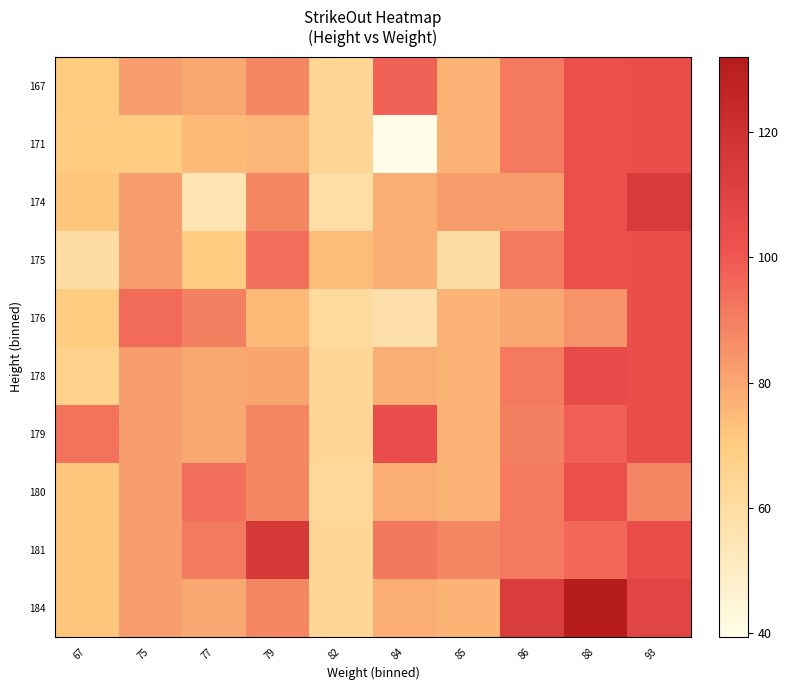

Which series has the widest spread of values?

184